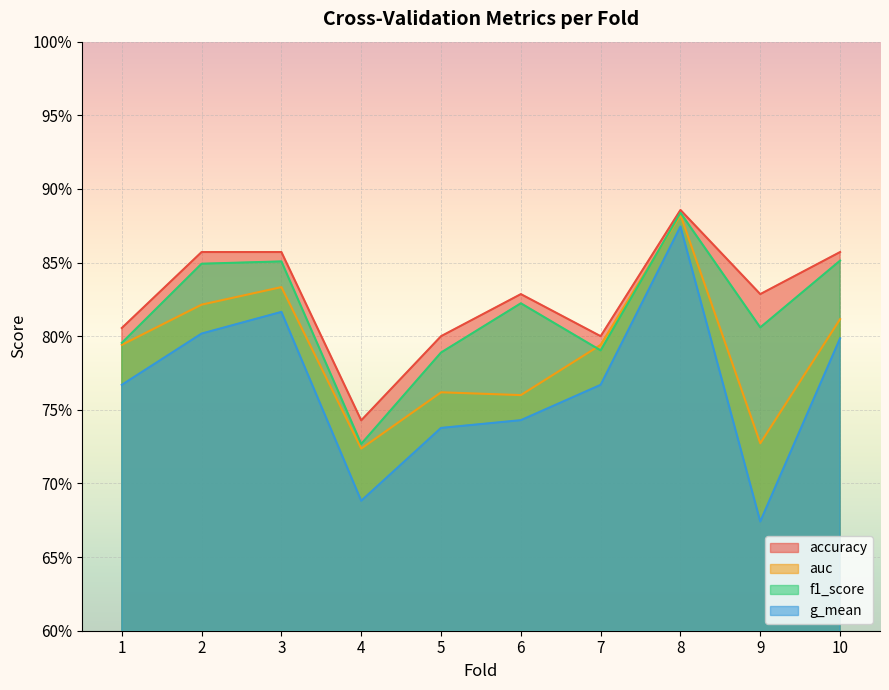

True or false: auc and accuracy cross at least once.

False